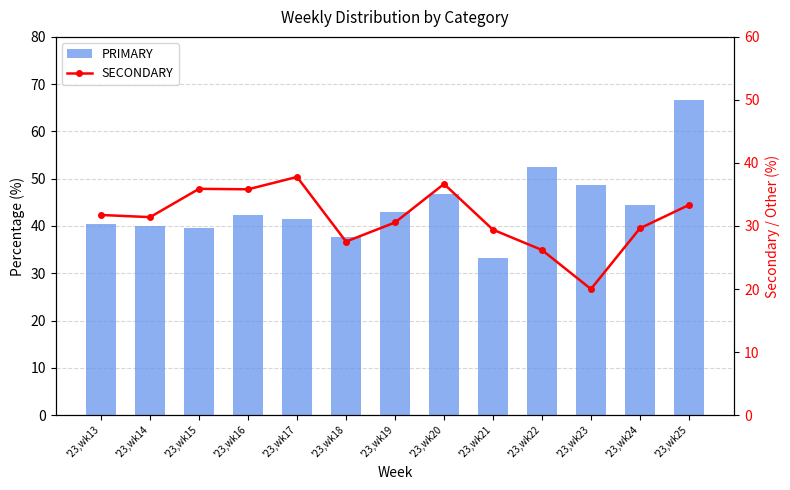

Where is PRIMARY nearest to the value 50?

'23,wk23